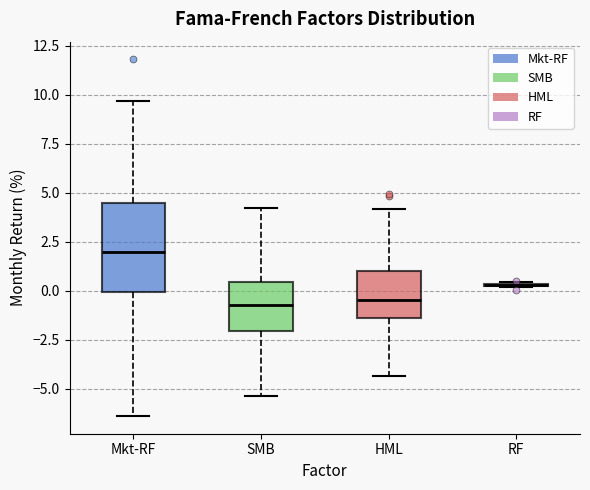

Reading left to right, read every box against the y-axis: the position of its median line, the range the box covers, and the ends of its whiskers. The values are not printed on the chart, so give them approximately, as read against the axis.

Mkt-RF: median 2.0, box 0.0 to 4.5, whiskers -6.5 to 9.5
SMB: median -0.5, box -2.0 to 0.5, whiskers -5.5 to 4.5
HML: median -0.5, box -1.5 to 1.0, whiskers -4.5 to 4.0
RF: box collapsed to a line at 0.5, whiskers 0.0 to 0.5